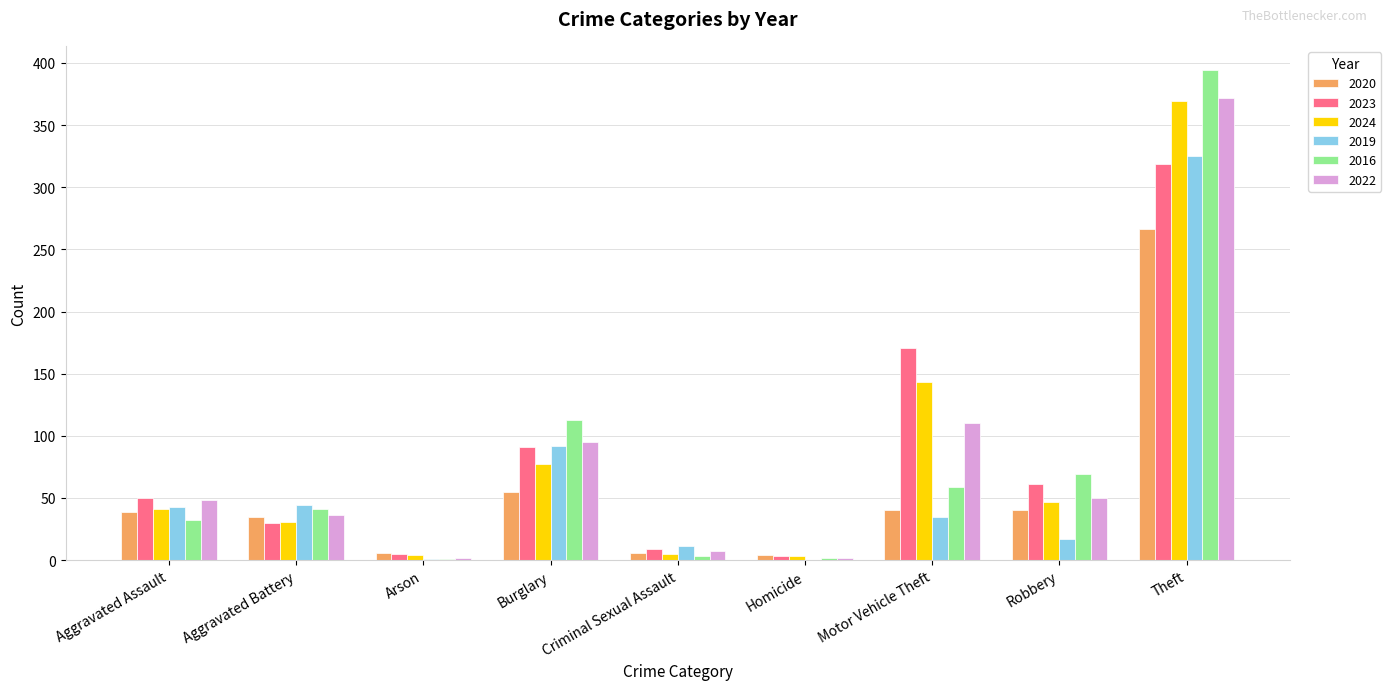

Count the number of data series in this chart.

6